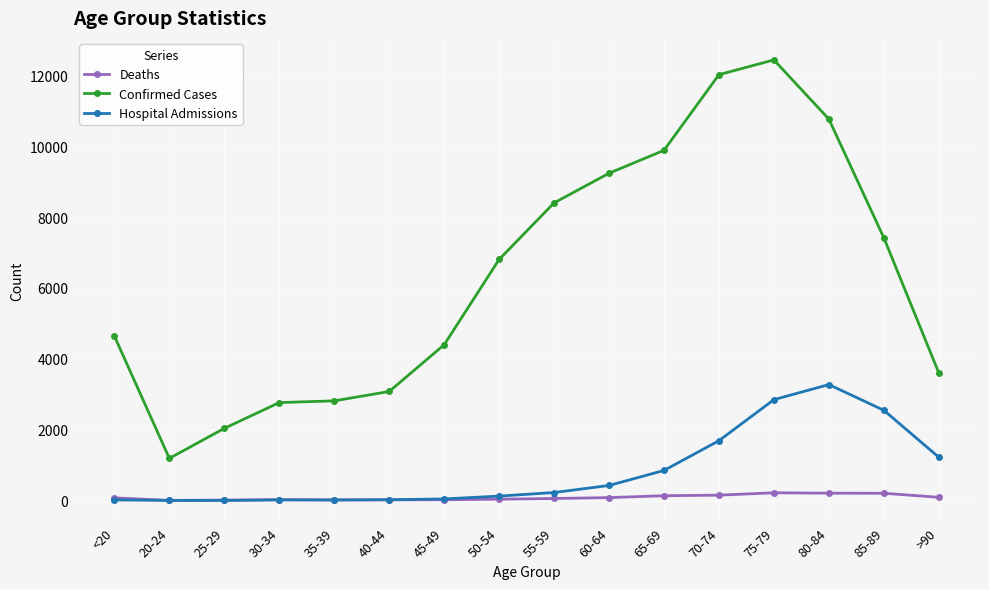

What is the difference between the highest and lowest values at 80-84?

10555